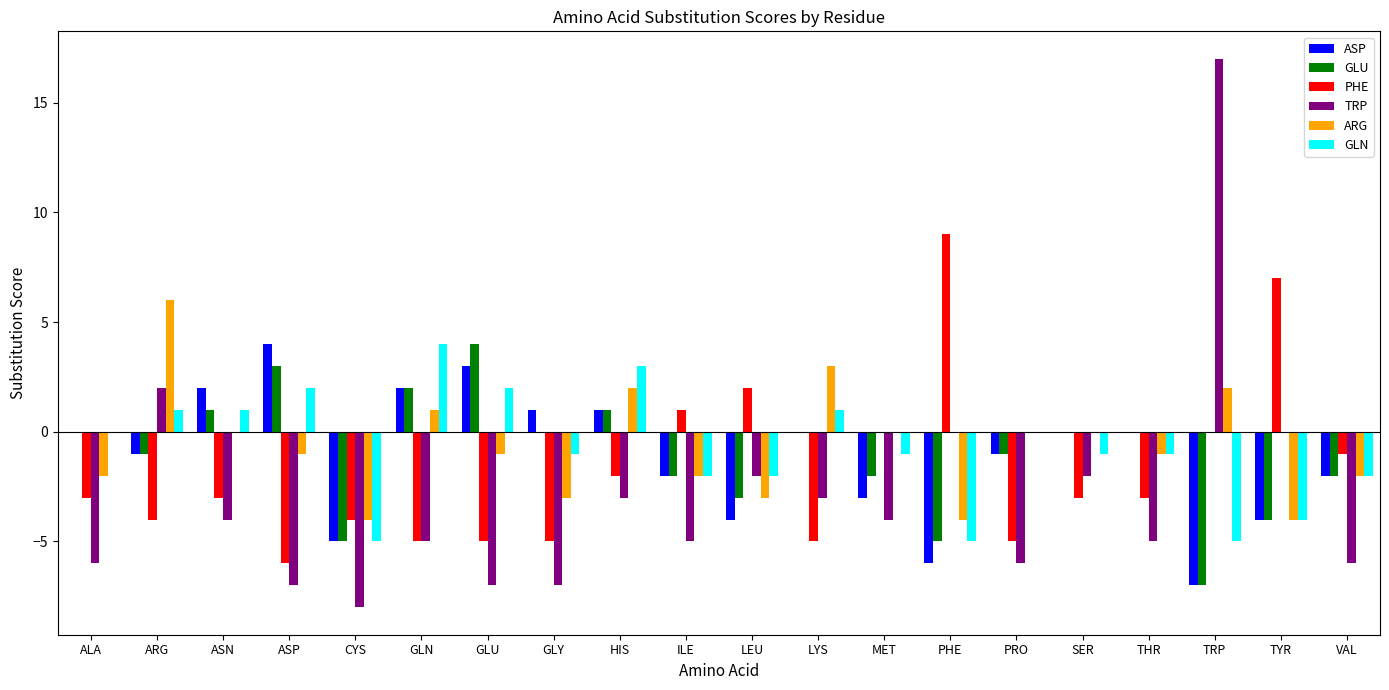

What is the total value across all series at GLU?

-4